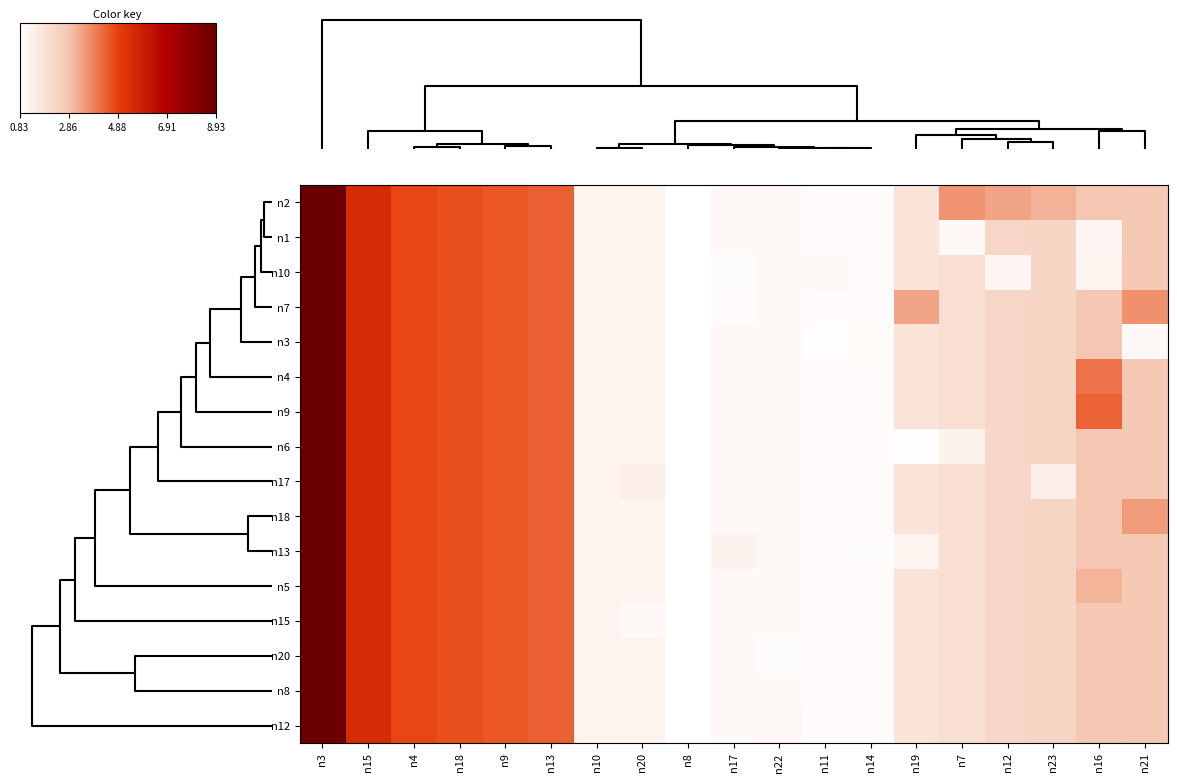

Reading left to right, what are all the values shown in this chart?

n2: n3=8.9	n15=5.5	n4=4.8	n18=4.7	n9=4.5	n13=4.4	n10=1.2	n20=1.2	n8=0.8	n17=1.1	n22=1.0	n11=1.0	n14=1.0	n19=1.8	n7=3.6	n12=3.4	n23=3.2	n16=2.8	n21=2.8
n1: n3=8.9	n15=5.5	n4=4.8	n18=4.7	n9=4.5	n13=4.4	n10=1.2	n20=1.2	n8=0.8	n17=1.1	n22=1.0	n11=1.0	n14=1.0	n19=1.8	n7=1.0	n12=2.3	n23=2.3	n16=1.2	n21=2.8
n10: n3=8.9	n15=5.5	n4=4.8	n18=4.7	n9=4.5	n13=4.4	n10=1.2	n20=1.2	n8=0.8	n17=0.9	n22=1.0	n11=1.1	n14=1.0	n19=1.8	n7=2.0	n12=1.2	n23=2.3	n16=1.2	n21=2.8
n7: n3=8.9	n15=5.5	n4=4.8	n18=4.7	n9=4.5	n13=4.4	n10=1.2	n20=1.2	n8=0.8	n17=1.0	n22=1.0	n11=1.0	n14=1.0	n19=3.4	n7=2.0	n12=2.3	n23=2.3	n16=2.8	n21=3.6
n3: n3=8.9	n15=5.5	n4=4.8	n18=4.7	n9=4.5	n13=4.4	n10=1.2	n20=1.2	n8=0.8	n17=1.1	n22=1.0	n11=0.9	n14=1.0	n19=1.8	n7=2.0	n12=2.3	n23=2.3	n16=2.8	n21=1.1
n4: n3=8.9	n15=5.5	n4=4.8	n18=4.7	n9=4.5	n13=4.4	n10=1.2	n20=1.2	n8=0.8	n17=1.1	n22=1.0	n11=1.0	n14=1.0	n19=1.8	n7=2.0	n12=2.3	n23=2.3	n16=4.1	n21=2.8
n9: n3=8.9	n15=5.5	n4=4.8	n18=4.7	n9=4.5	n13=4.4	n10=1.2	n20=1.2	n8=0.8	n17=1.1	n22=1.0	n11=1.0	n14=1.0	n19=1.8	n7=2.0	n12=2.3	n23=2.3	n16=4.4	n21=2.8
n6: n3=8.9	n15=5.5	n4=4.8	n18=4.7	n9=4.5	n13=4.4	n10=1.2	n20=1.2	n8=0.8	n17=1.1	n22=1.0	n11=1.0	n14=1.0	n19=0.9	n7=1.3	n12=2.3	n23=2.3	n16=2.8	n21=2.8
n17: n3=8.9	n15=5.5	n4=4.8	n18=4.7	n9=4.5	n13=4.4	n10=1.2	n20=1.4	n8=0.8	n17=1.1	n22=1.0	n11=1.0	n14=1.0	n19=1.8	n7=2.0	n12=2.3	n23=1.4	n16=2.8	n21=2.8
n18: n3=8.9	n15=5.5	n4=4.8	n18=4.7	n9=4.5	n13=4.4	n10=1.2	n20=1.2	n8=0.8	n17=1.1	n22=1.0	n11=1.0	n14=1.0	n19=1.8	n7=2.0	n12=2.3	n23=2.3	n16=2.8	n21=3.5
n13: n3=8.9	n15=5.5	n4=4.8	n18=4.7	n9=4.5	n13=4.4	n10=1.2	n20=1.2	n8=0.8	n17=1.3	n22=1.0	n11=1.0	n14=0.9	n19=1.2	n7=2.0	n12=2.3	n23=2.3	n16=2.8	n21=2.8
n5: n3=8.9	n15=5.5	n4=4.8	n18=4.7	n9=4.5	n13=4.4	n10=1.2	n20=1.2	n8=0.8	n17=1.1	n22=1.0	n11=1.0	n14=1.0	n19=1.8	n7=2.0	n12=2.3	n23=2.3	n16=3.1	n21=2.8
n15: n3=8.9	n15=5.5	n4=4.8	n18=4.7	n9=4.5	n13=4.4	n10=1.2	n20=1.0	n8=0.8	n17=1.1	n22=1.0	n11=1.0	n14=1.0	n19=1.8	n7=2.0	n12=2.3	n23=2.3	n16=2.8	n21=2.8
n20: n3=8.9	n15=5.5	n4=4.8	n18=4.7	n9=4.5	n13=4.4	n10=1.2	n20=1.2	n8=0.8	n17=1.1	n22=1.0	n11=1.0	n14=1.0	n19=1.8	n7=2.0	n12=2.3	n23=2.3	n16=2.8	n21=2.8
n8: n3=8.9	n15=5.5	n4=4.8	n18=4.7	n9=4.5	n13=4.4	n10=1.2	n20=1.2	n8=0.8	n17=1.1	n22=1.0	n11=1.0	n14=1.0	n19=1.8	n7=2.0	n12=2.3	n23=2.3	n16=2.8	n21=2.8
n12: n3=8.9	n15=5.5	n4=4.8	n18=4.7	n9=4.5	n13=4.4	n10=1.2	n20=1.2	n8=0.8	n17=1.1	n22=1.1	n11=1.0	n14=1.0	n19=1.8	n7=2.0	n12=2.3	n23=2.3	n16=2.8	n21=2.8